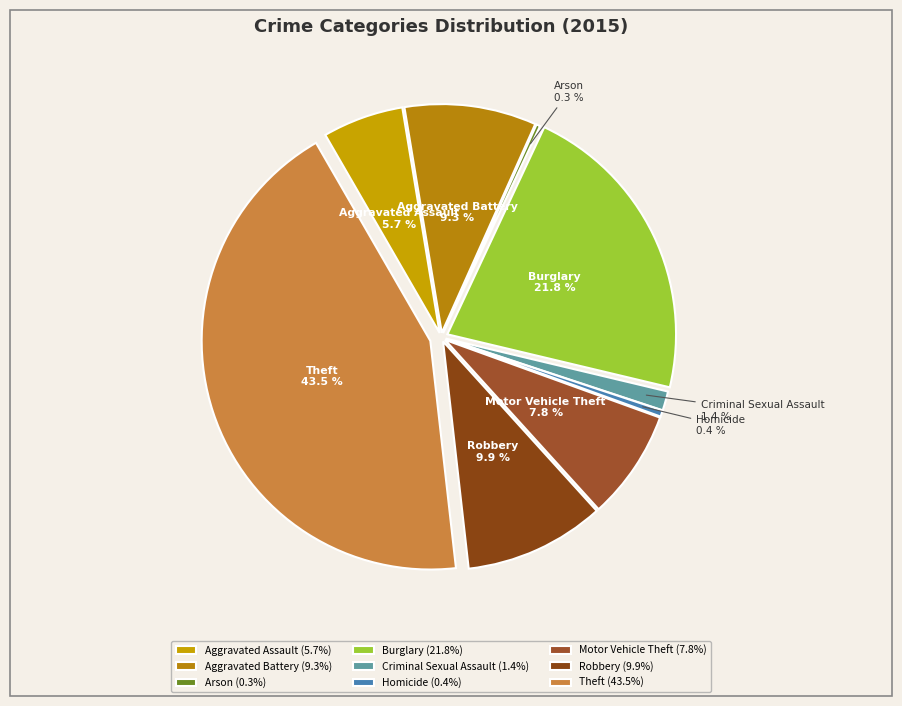

True or false: Criminal Sexual Assault accounts for 1% of the total.

True